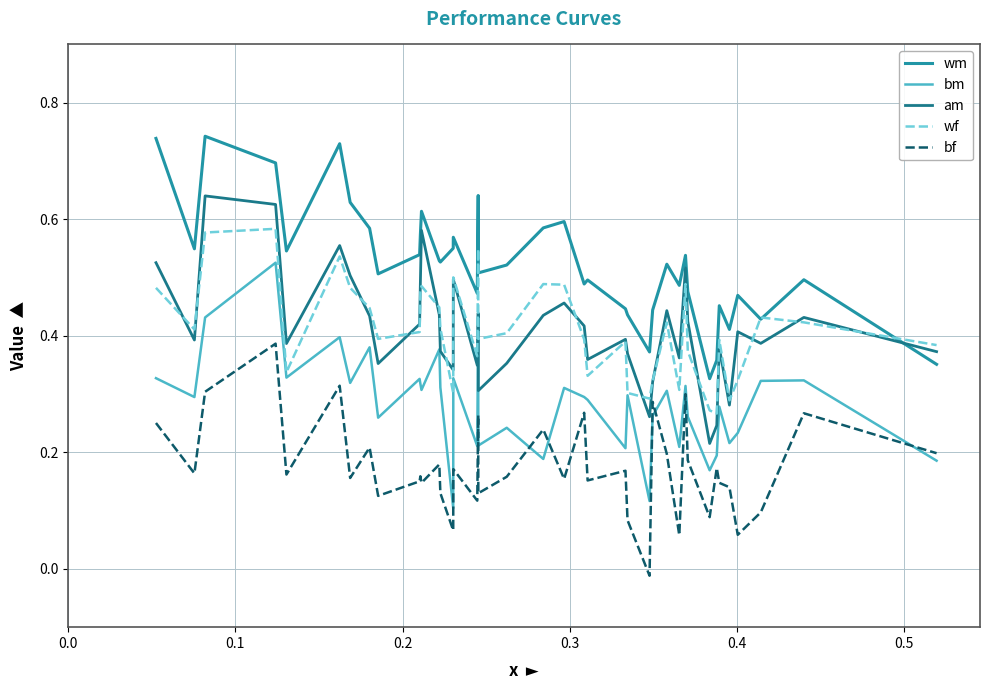

Which series has the largest total across all categories?

wm